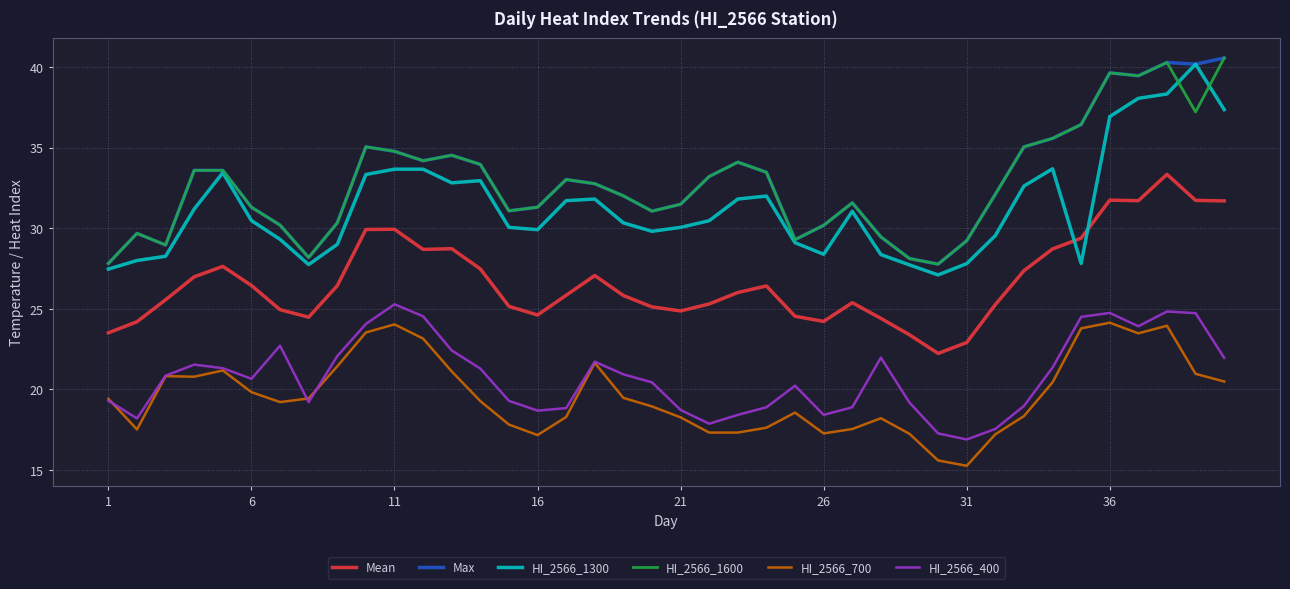

What is the greatest value displayed?

40.6